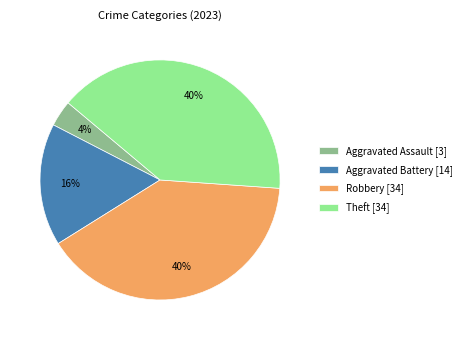

To the nearest percent, what is the difference between the largest and smallest slice percentages?

36%